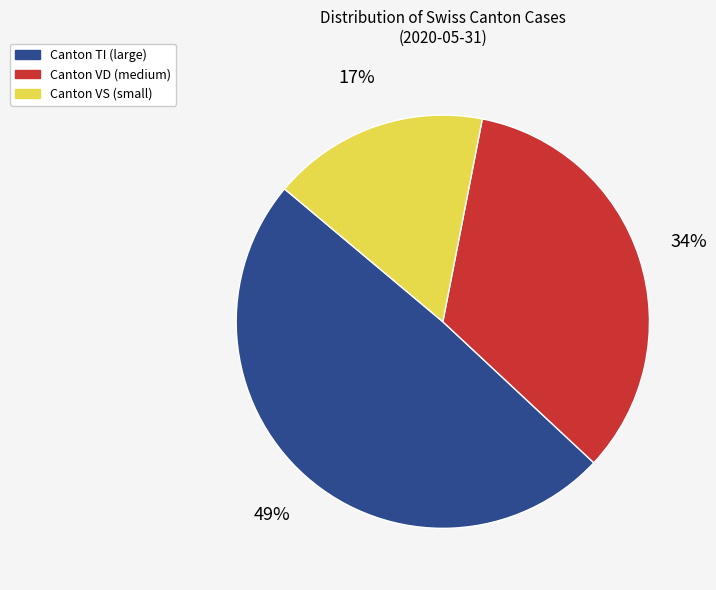

Does any single category account for the majority?

No